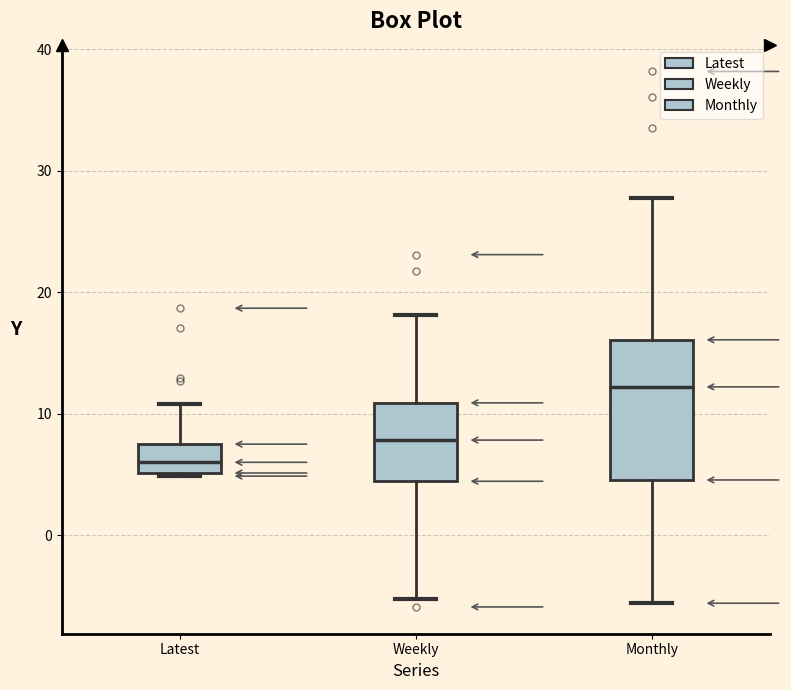

Reading left to right, read every box against the y-axis: the position of its median line, the range the box covers, and the ends of its whiskers. The values are not printed on the chart, so give them approximately, as read against the axis.

Latest: median 6, box 5 to 7, whiskers 5 to 11
Weekly: median 8, box 4 to 11, whiskers -5 to 18
Monthly: median 12, box 5 to 16, whiskers -6 to 28